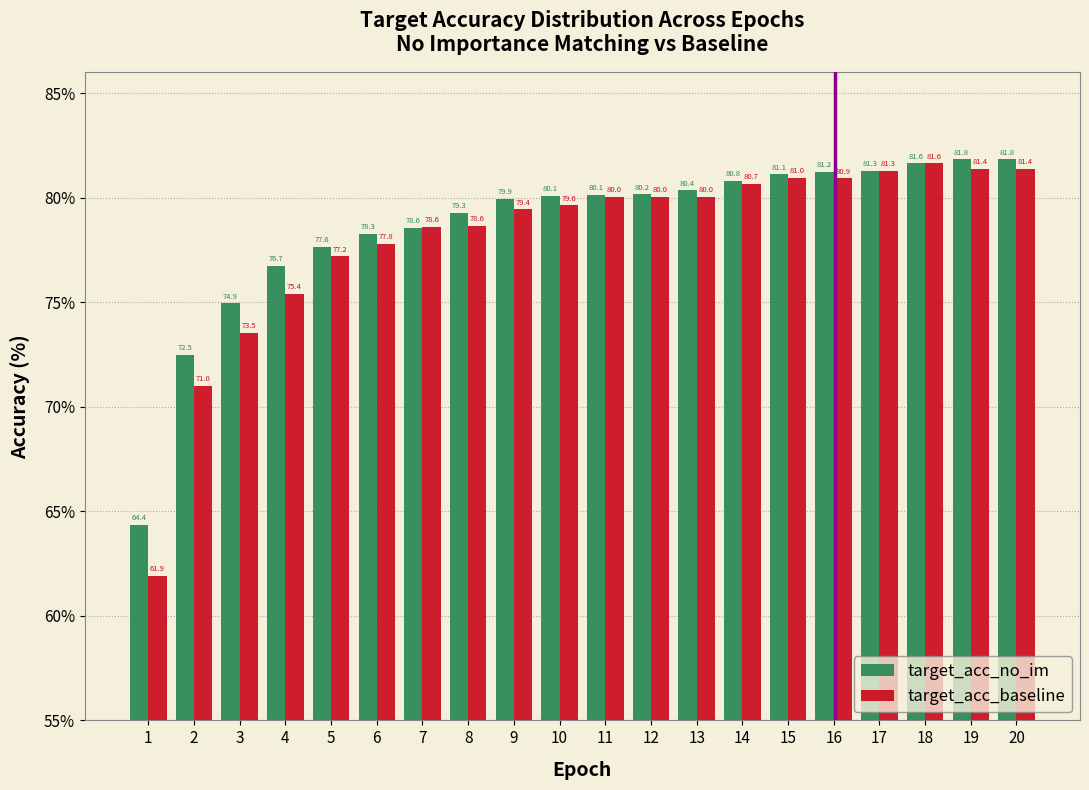

Reading left to right, list all the values displayed in this chart.

target_acc_no_im: 1=64.4	2=72.5	3=74.9	4=76.7	5=77.6	6=78.3	7=78.6	8=79.3	9=79.9	10=80.1	11=80.1	12=80.2	13=80.4	14=80.8	15=81.1	16=81.2	17=81.3	18=81.6	19=81.8	20=81.8
target_acc_baseline: 1=61.9	2=71.0	3=73.5	4=75.4	5=77.2	6=77.8	7=78.6	8=78.6	9=79.4	10=79.6	11=80.0	12=80.0	13=80.0	14=80.7	15=81.0	16=80.9	17=81.3	18=81.6	19=81.4	20=81.4